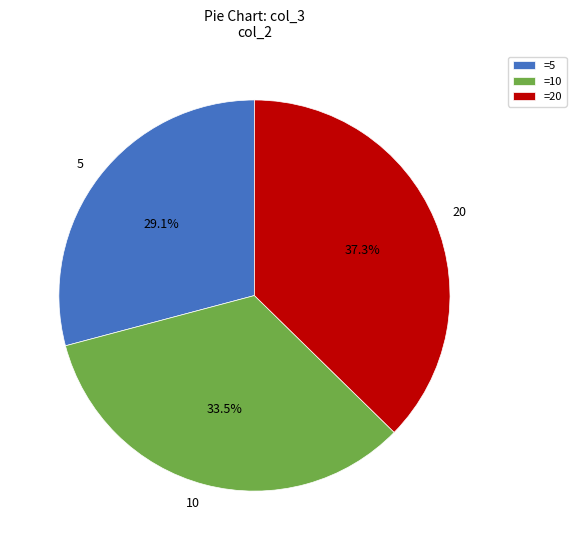

Between 10 and 5, which is larger?

10